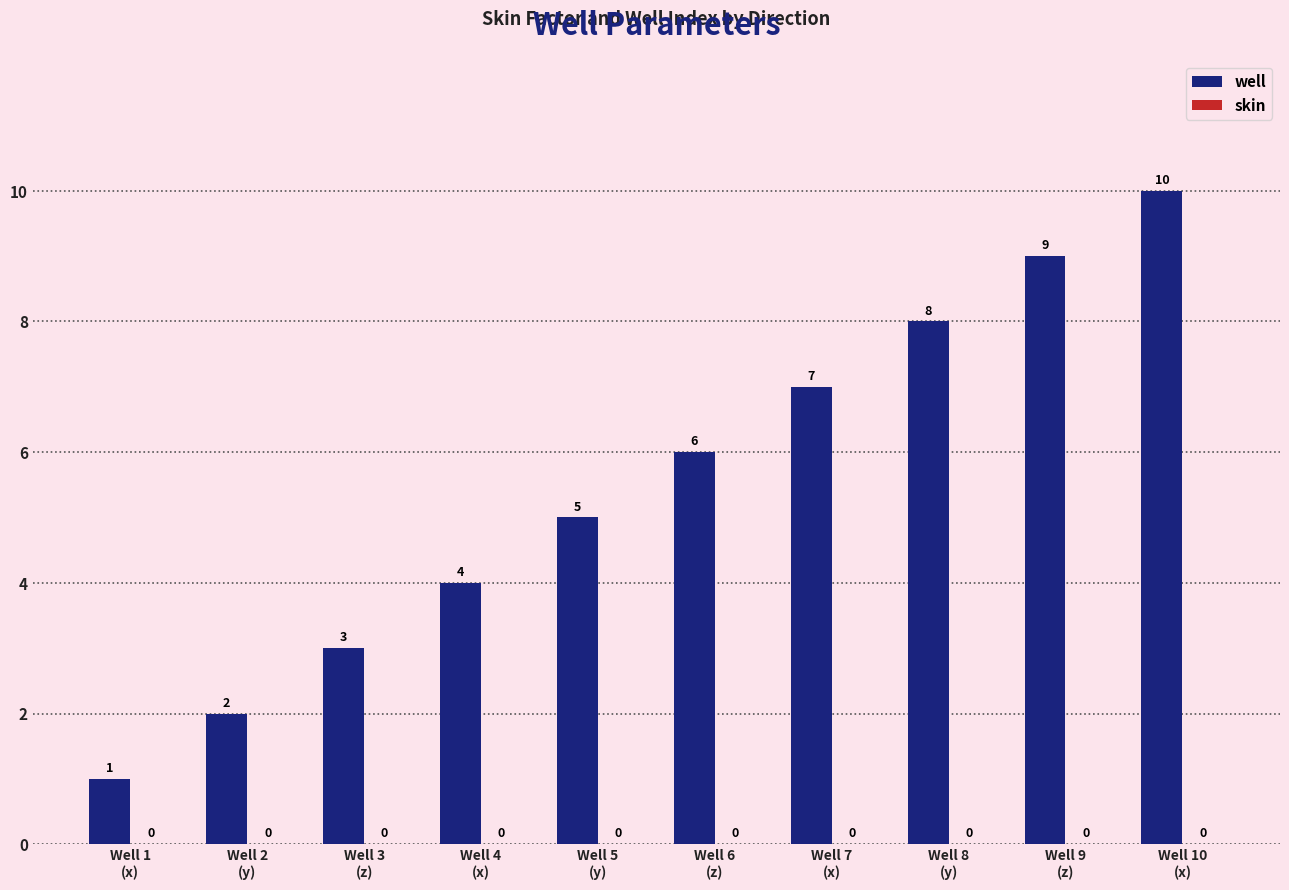

What is the label of the 9th bar from the right?

Well 2
(y)